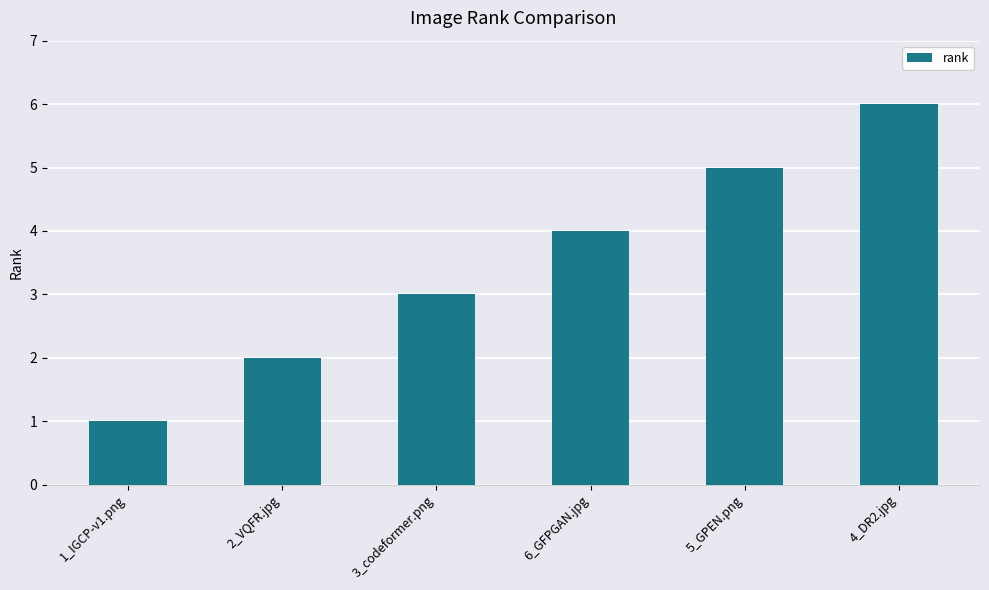

What is the maximum value shown in the chart?

6